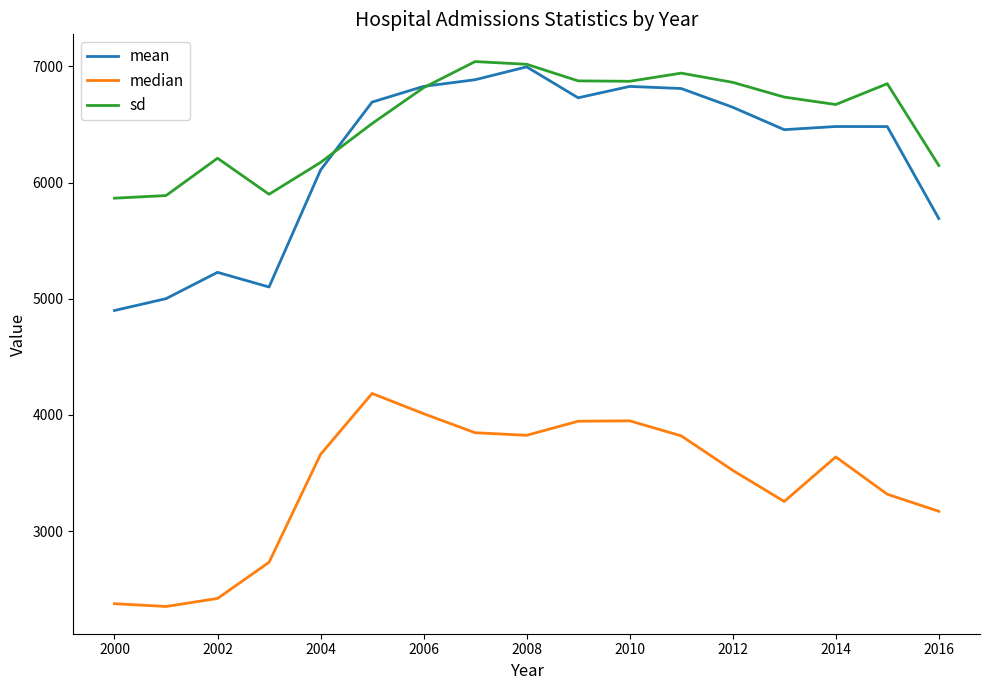

Which series has the largest total across all categories?

sd